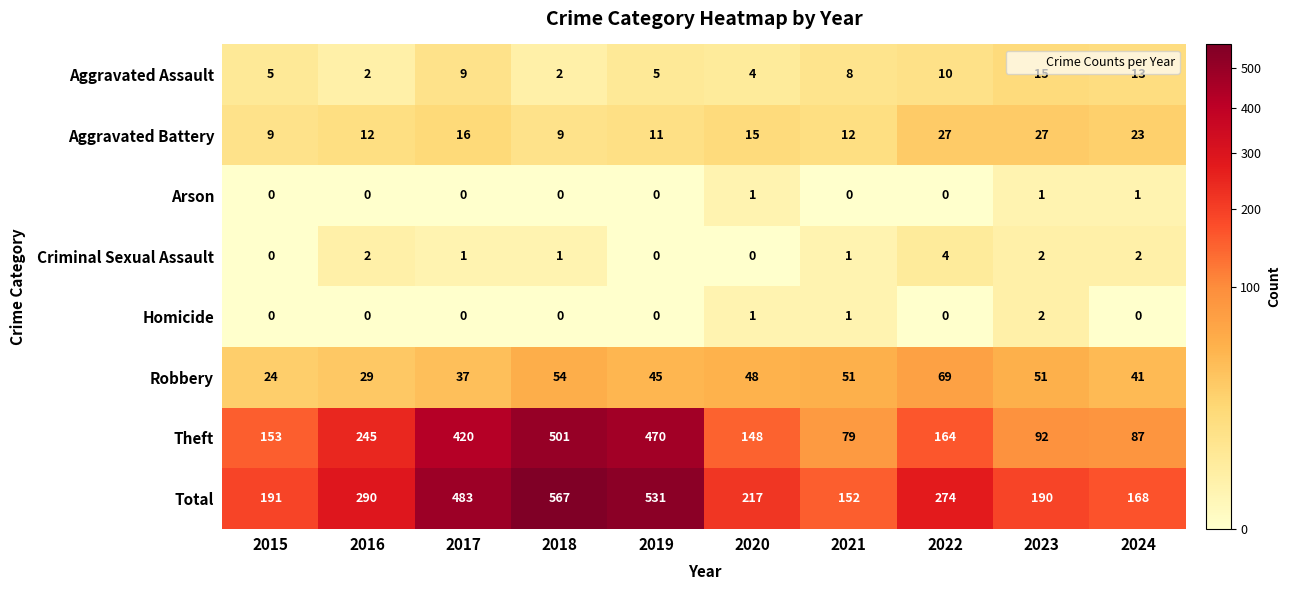

What is the sum of the Total values at 2016 and 2022?

564